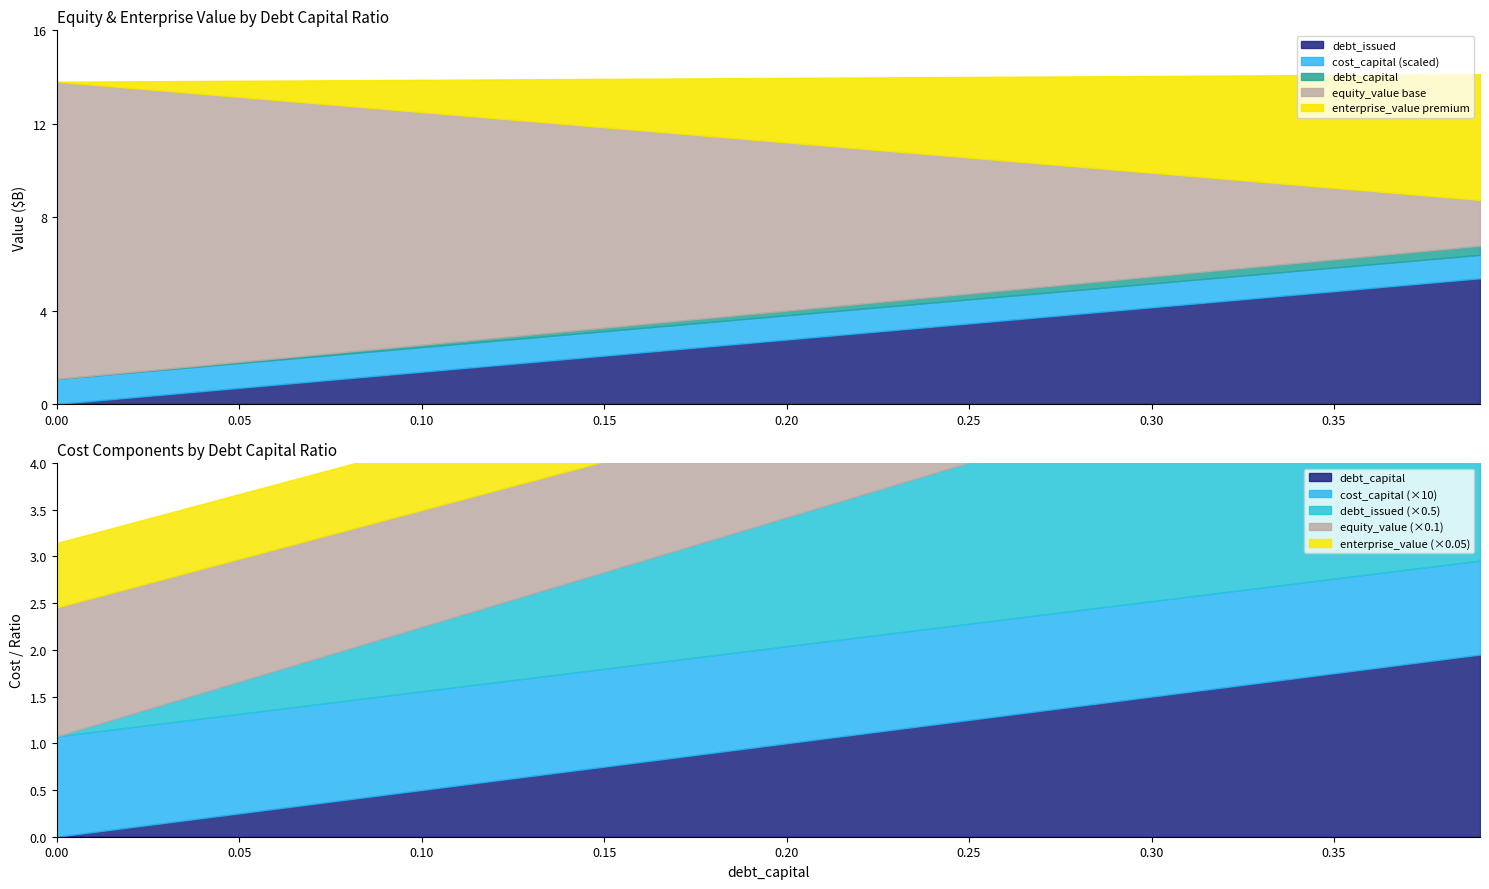

Is it true that enterprise_value equals 13.8 at 0.06?

True